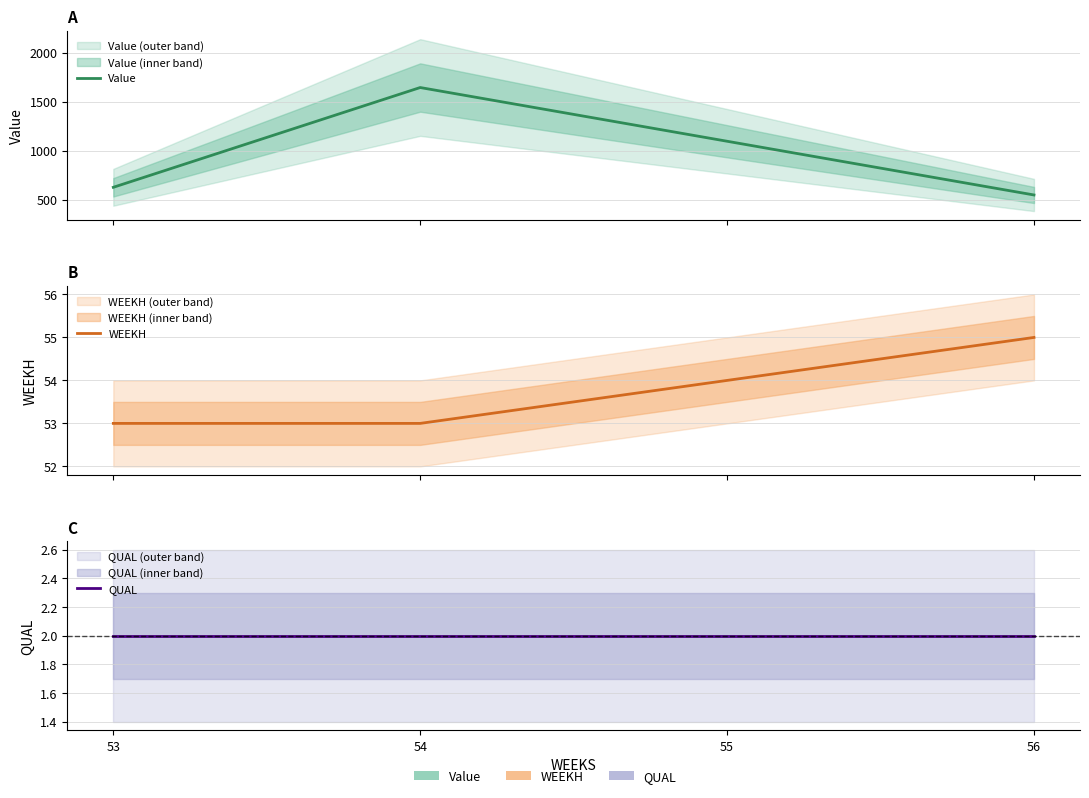

How many lines are shown in the chart?

3